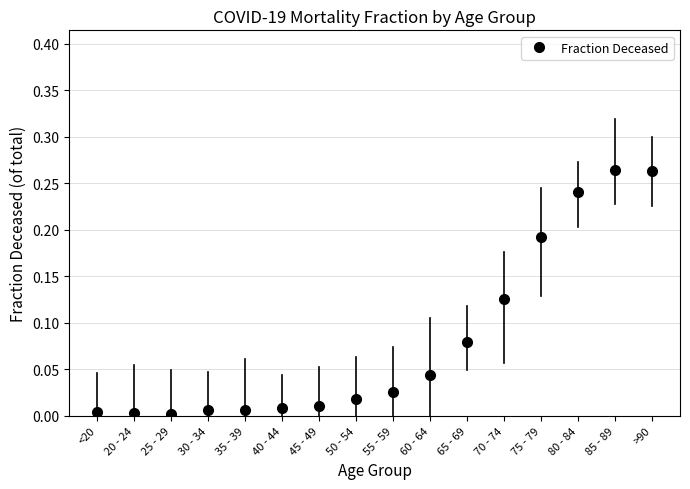

What is the sum of all values?

1.3